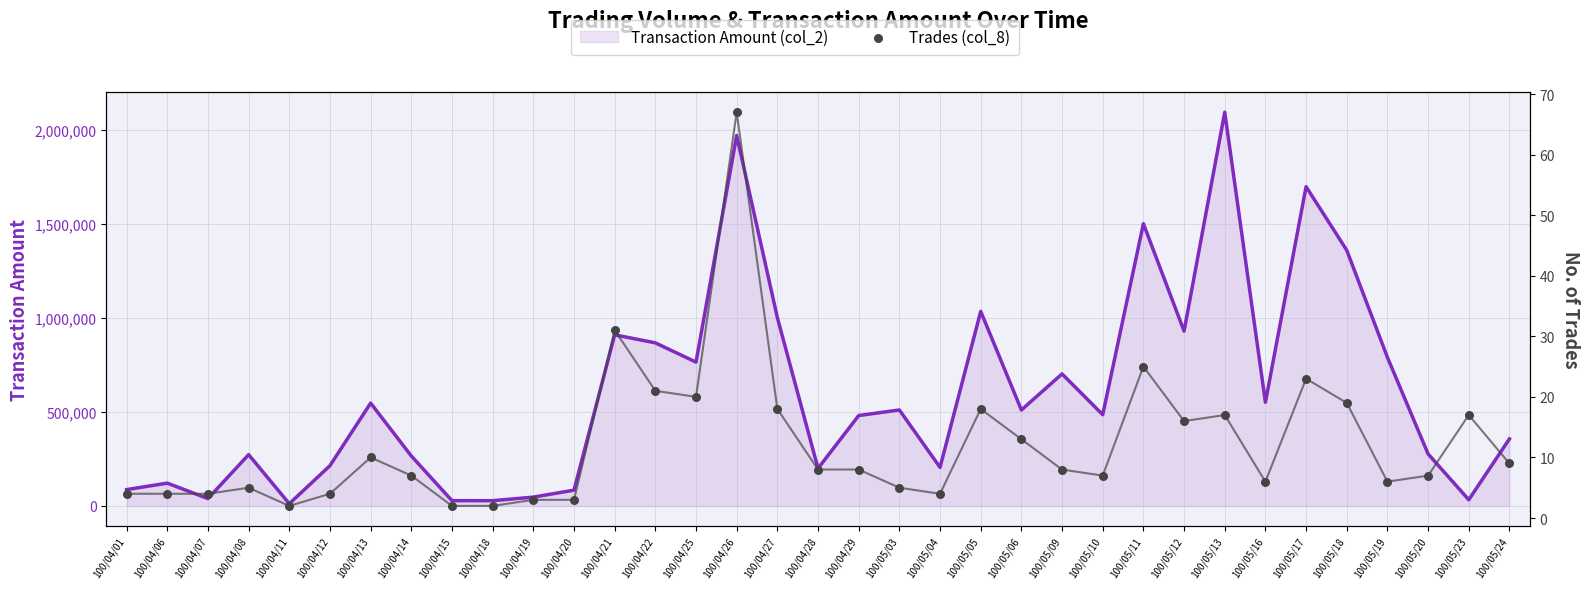

What are all the series names shown in the legend?

Transaction Amount (col_2), Trades (col_8)